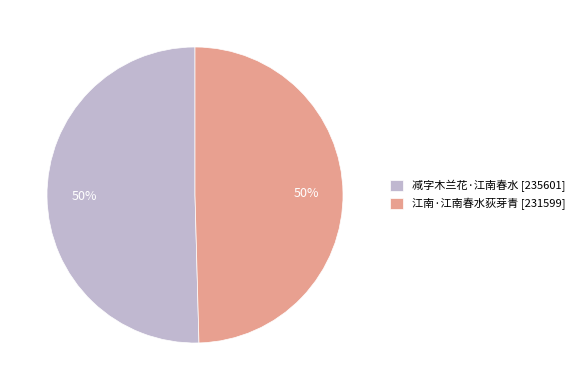

To the nearest percent, what is the combined percentage of 江南·江南春水荻芽青 [231599] and 减字木兰花·江南春水 [235601]?

100%